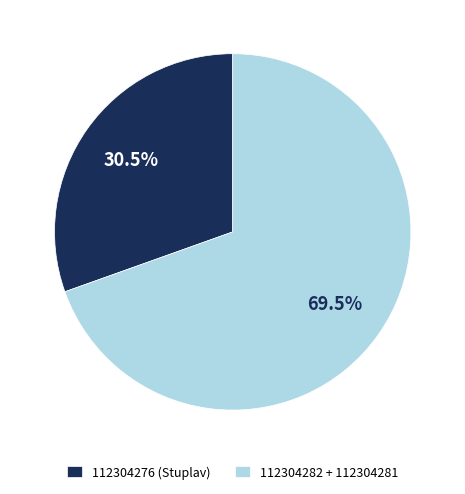

To the nearest percent, what is the average slice percentage?

50%